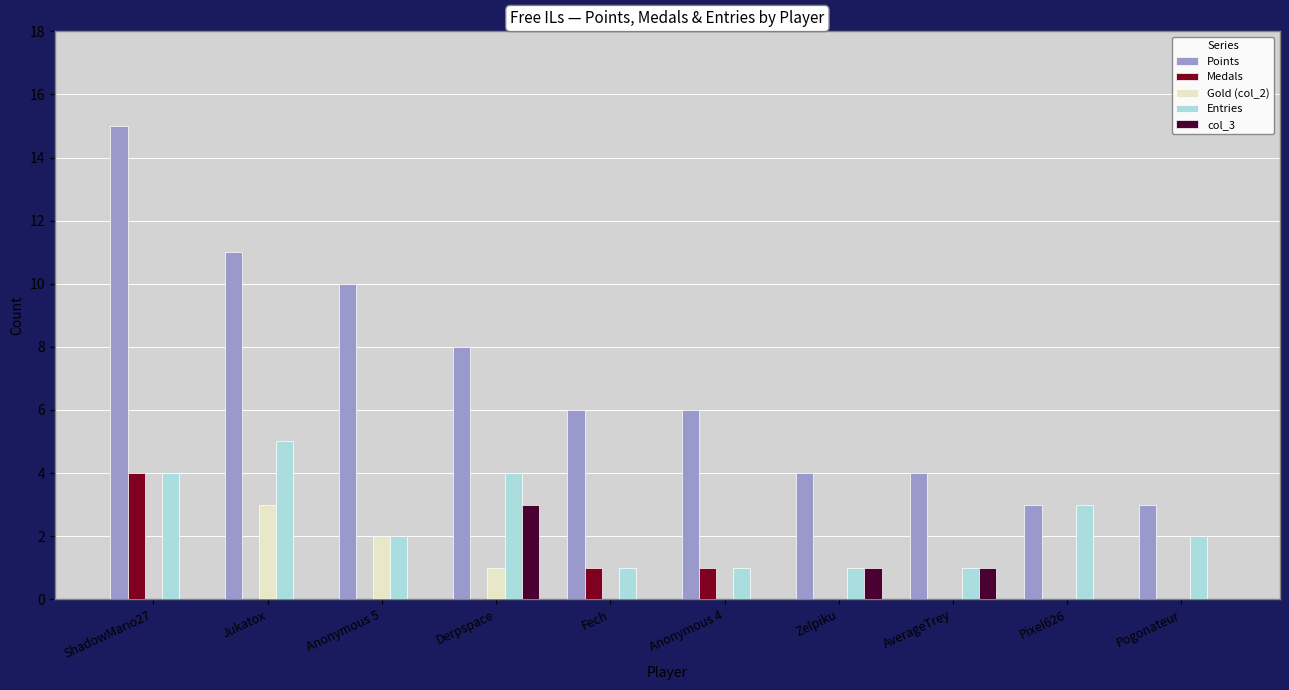

What are all the series names shown in the legend?

Points, Medals, Gold (col_2), Entries, col_3